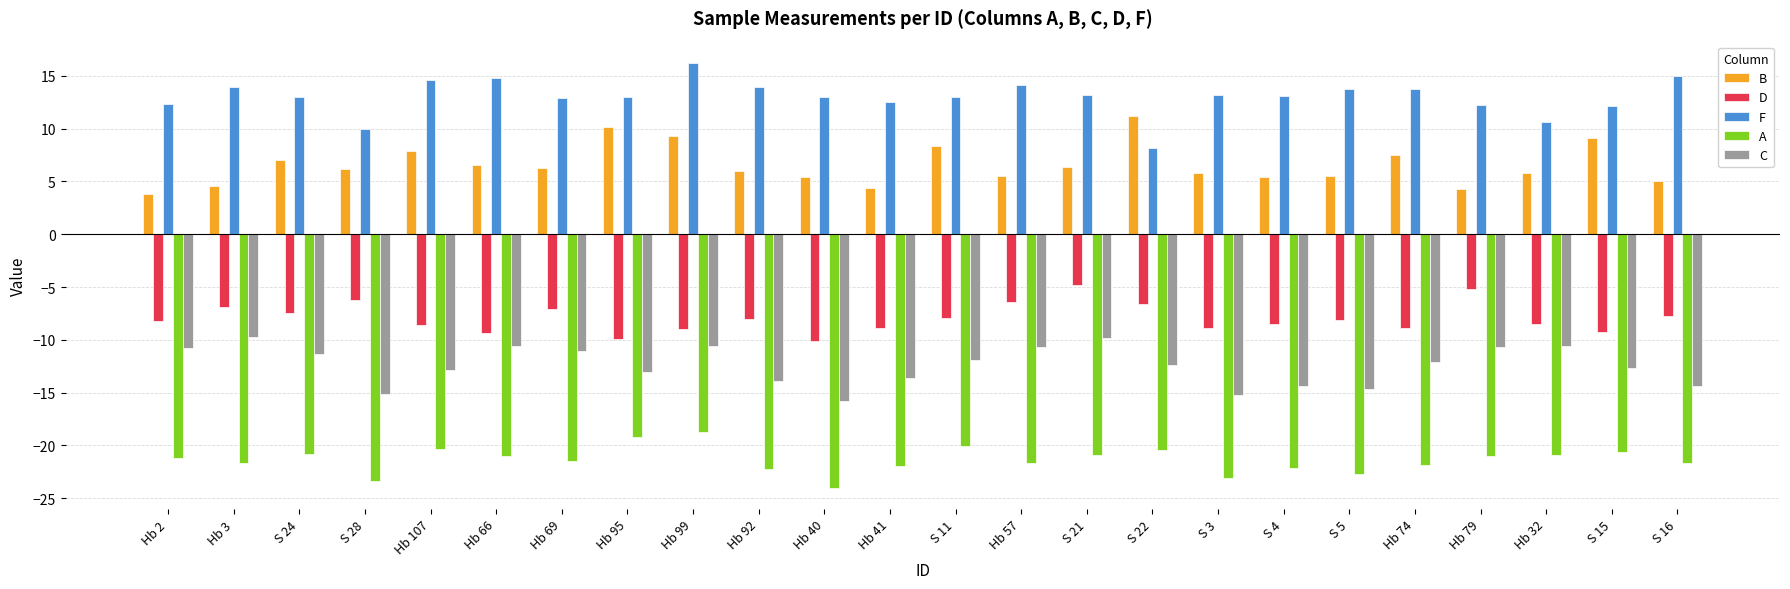

Are the bars grouped side by side (vs. stacked)?

Yes